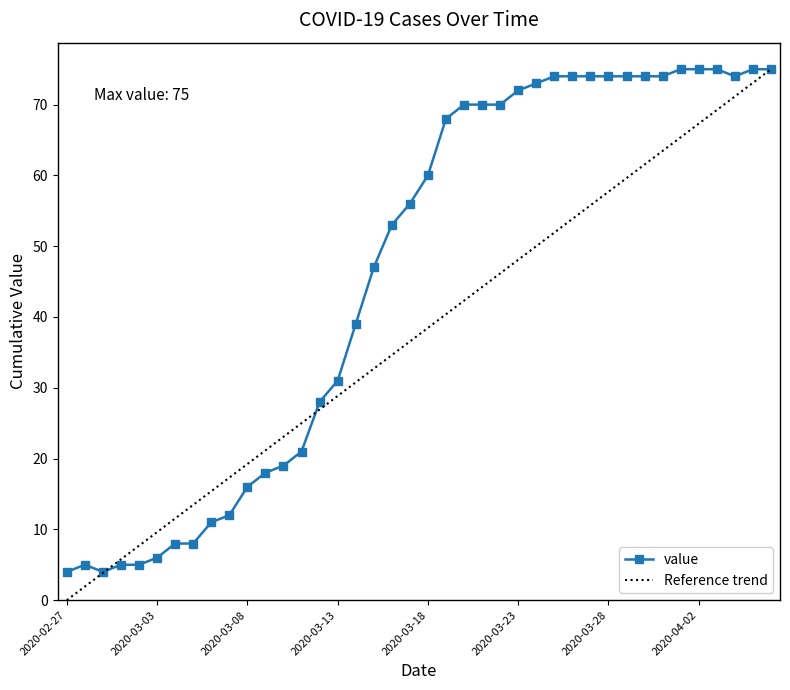

Which series has the largest total across all categories?

value